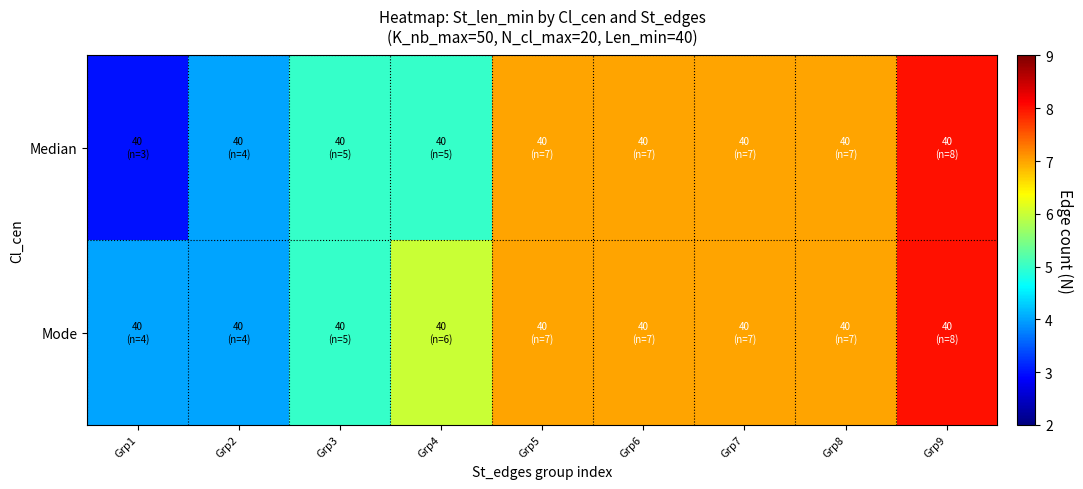

How many categories are shown in the chart?

9